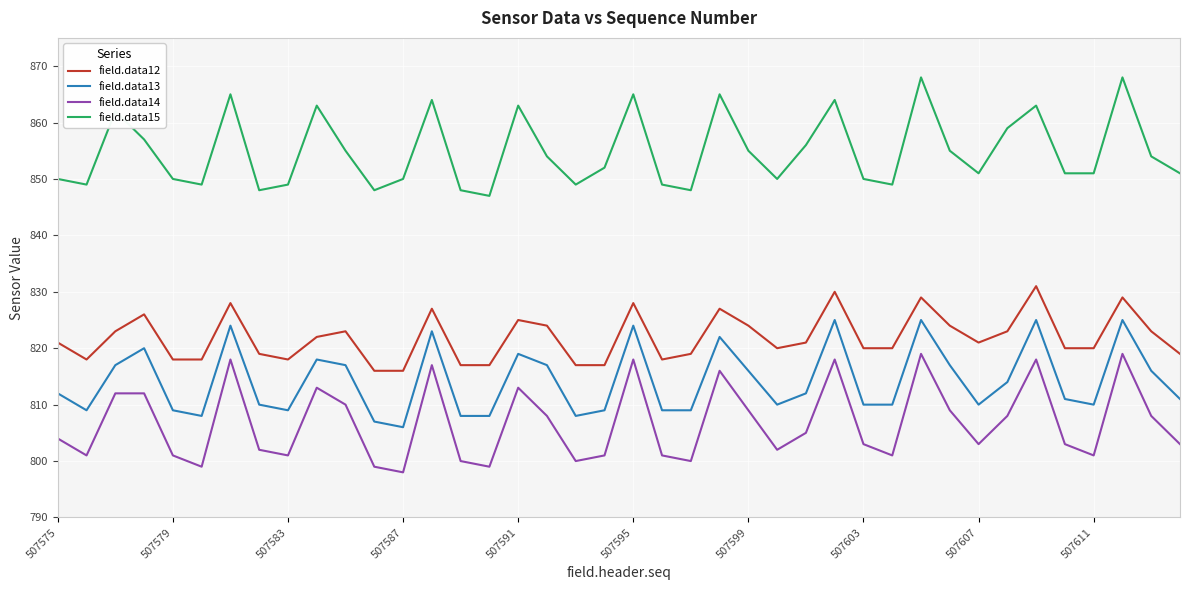

True or false: field.data14 and field.data12 intersect in this chart.

False